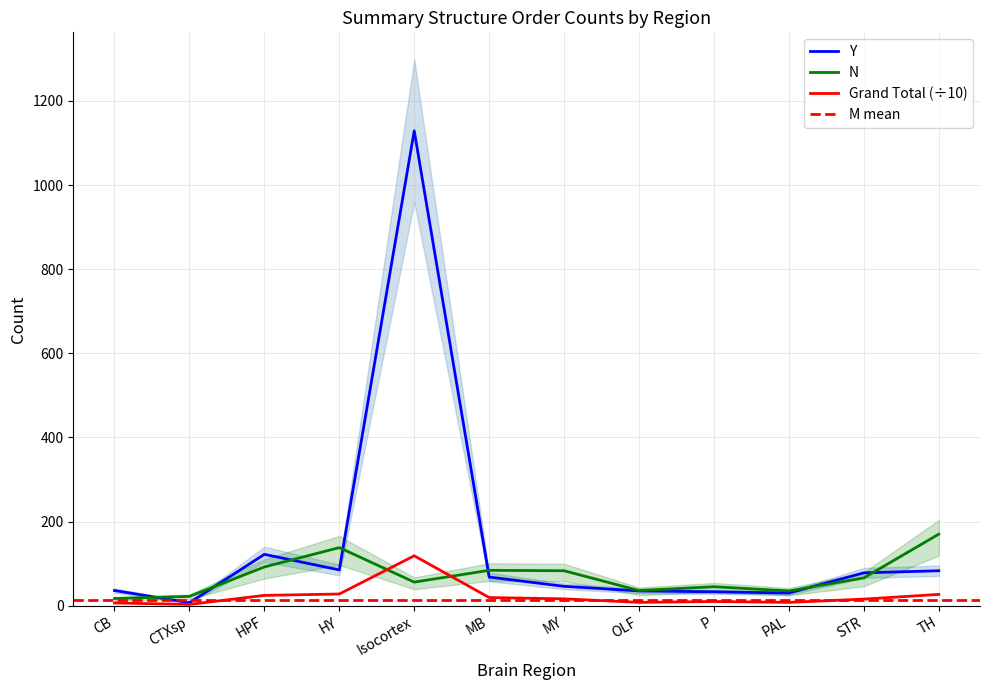

At which category does N reach its first local peak?

HY